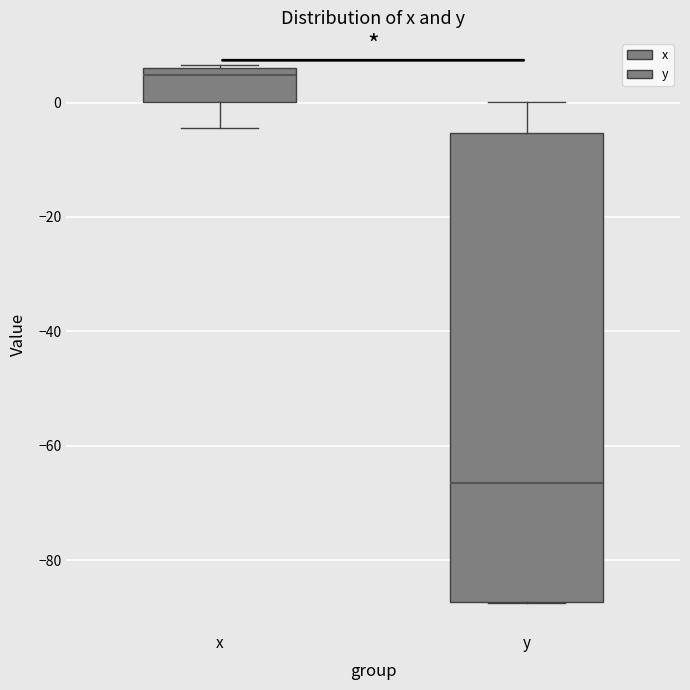

Reading left to right, read every box against the y-axis: the position of its median line, the range the box covers, and the ends of its whiskers. The values are not printed on the chart, so give them approximately, as read against the axis.

x: median 4, box 0 to 6, whiskers -4 to 6
y: median -66, box -88 to -6, whiskers -88 to 0